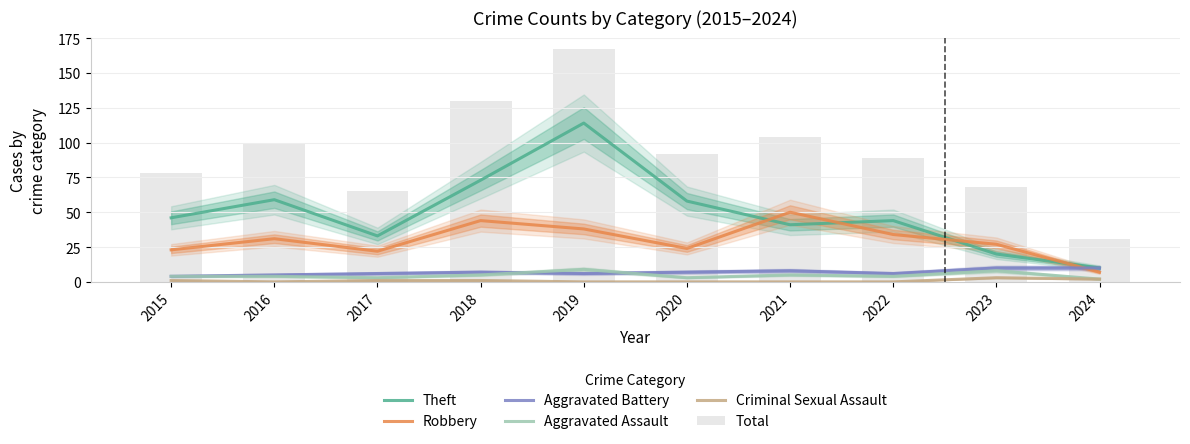

Which series has the largest range (max minus min)?

Total